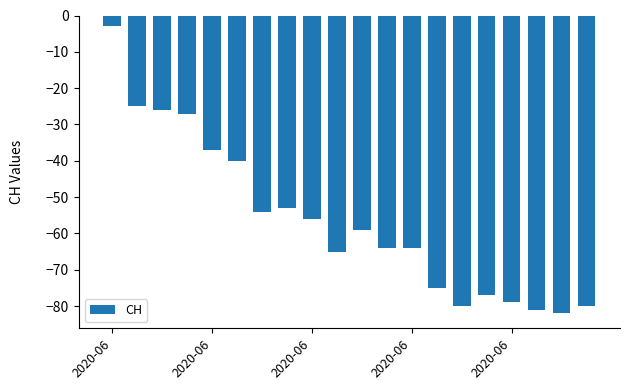

What is the difference between the second highest and minimum values?

57